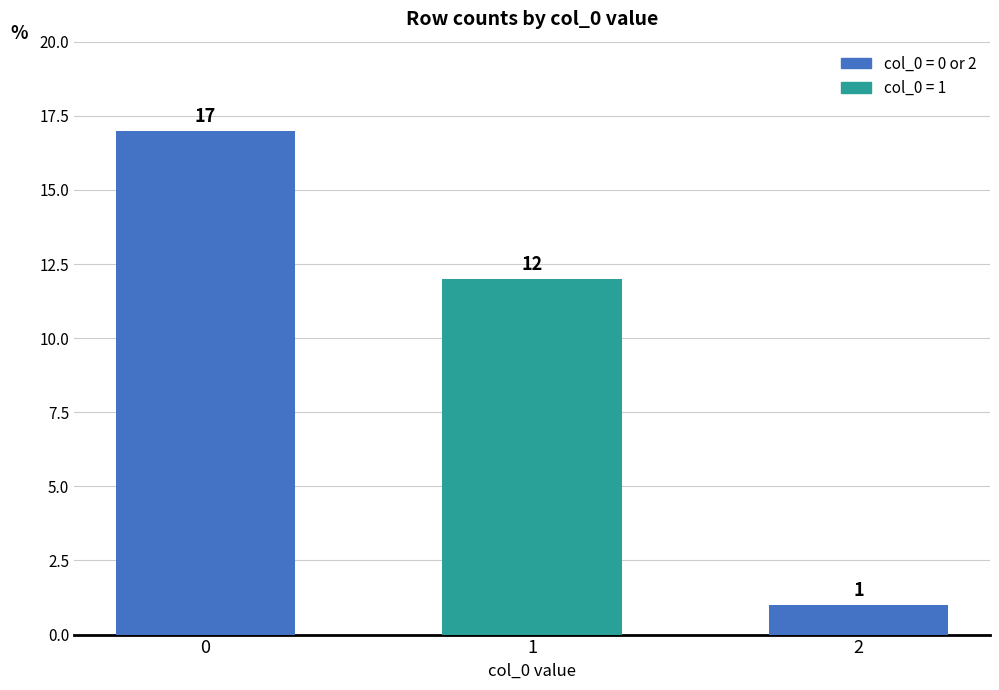

List the labels in order of value, largest first.

0, 1, 2